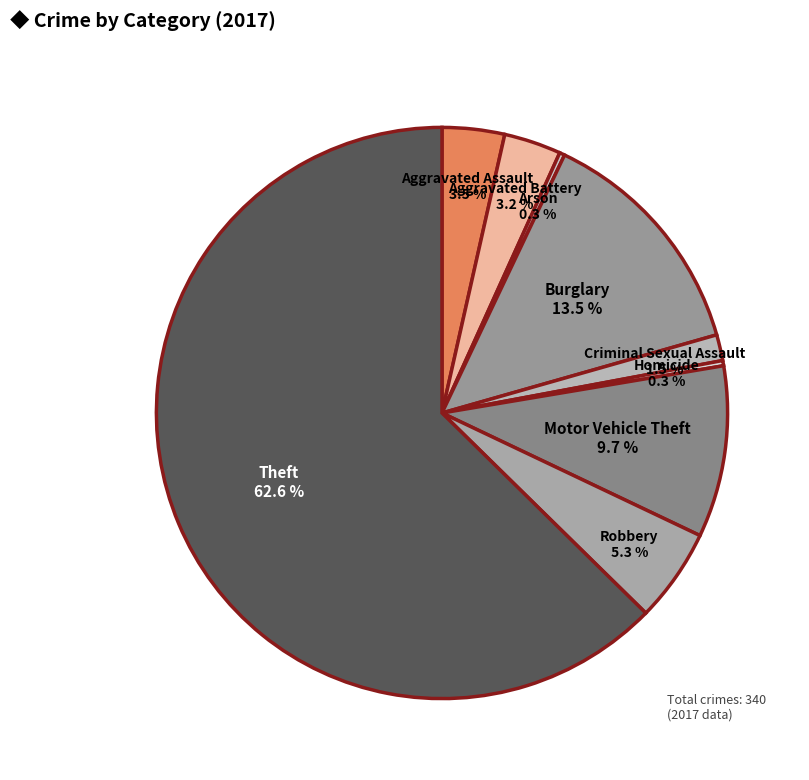

Which slice is the largest?

Theft